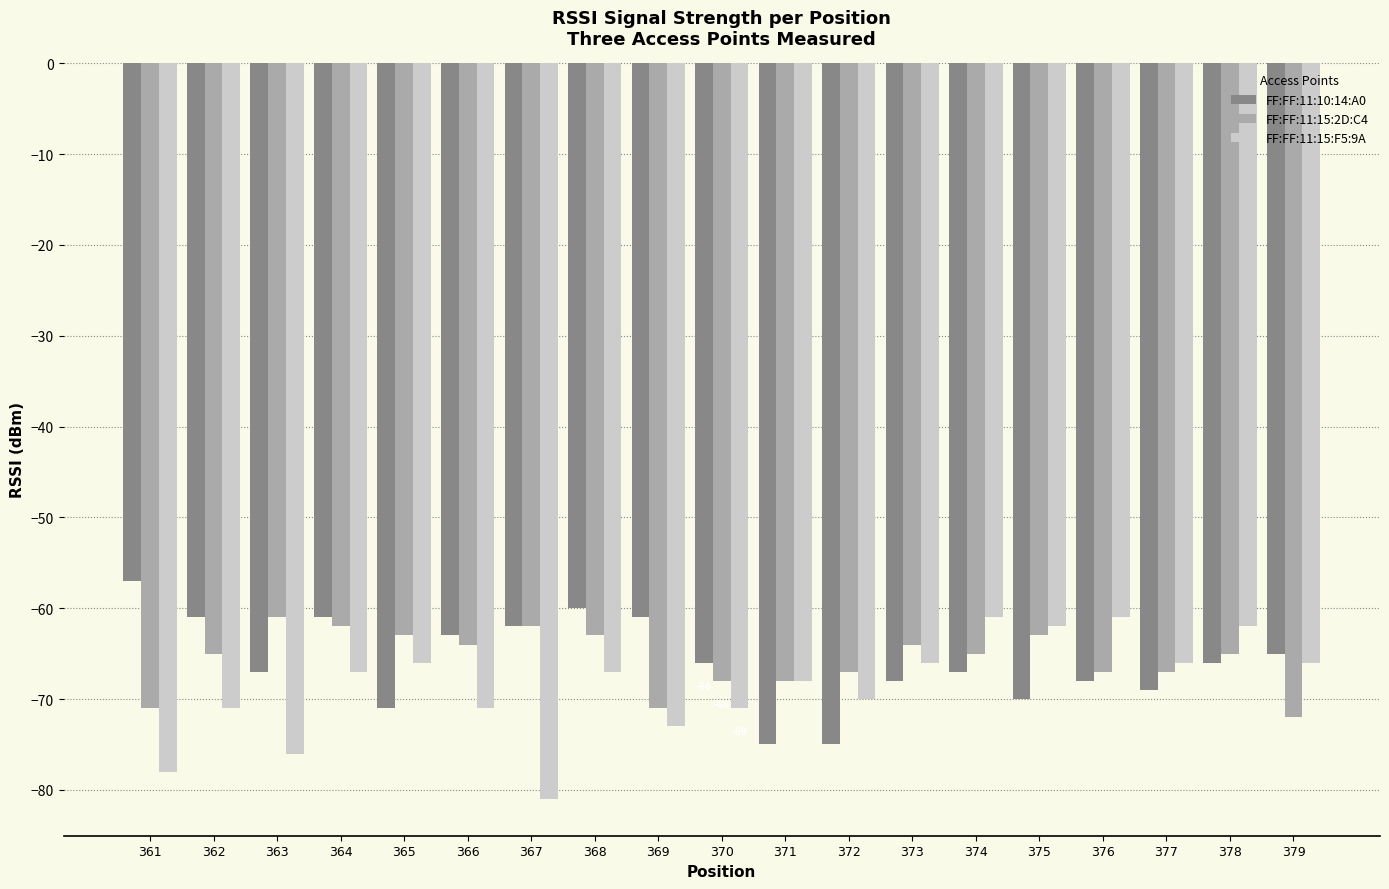

Reading left to right, extract all data points from this chart.

FF:FF:11:10:14:A0: 361=-57	362=-61	363=-67	364=-61	365=-71	366=-63	367=-62	368=-60	369=-61	370=-66	371=-75	372=-75	373=-68	374=-67	375=-70	376=-68	377=-69	378=-66	379=-65
FF:FF:11:15:2D:C4: 361=-71	362=-65	363=-61	364=-62	365=-63	366=-64	367=-62	368=-63	369=-71	370=-68	371=-68	372=-67	373=-64	374=-65	375=-63	376=-67	377=-67	378=-65	379=-72
FF:FF:11:15:F5:9A: 361=-78	362=-71	363=-76	364=-67	365=-66	366=-71	367=-81	368=-67	369=-73	370=-71	371=-68	372=-70	373=-66	374=-61	375=-62	376=-61	377=-66	378=-62	379=-66